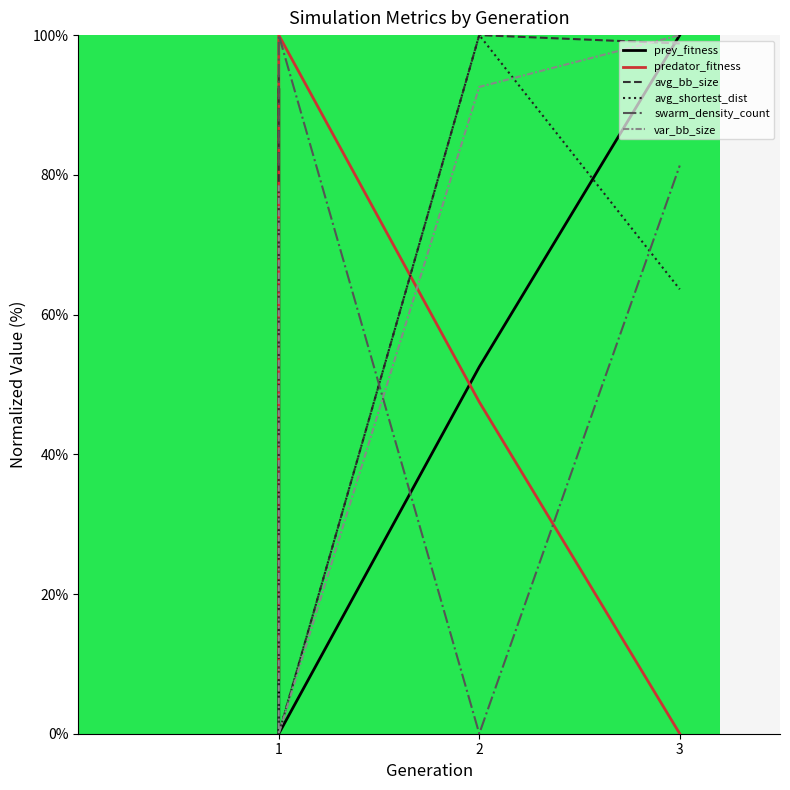

How many series are shown in this chart?

6